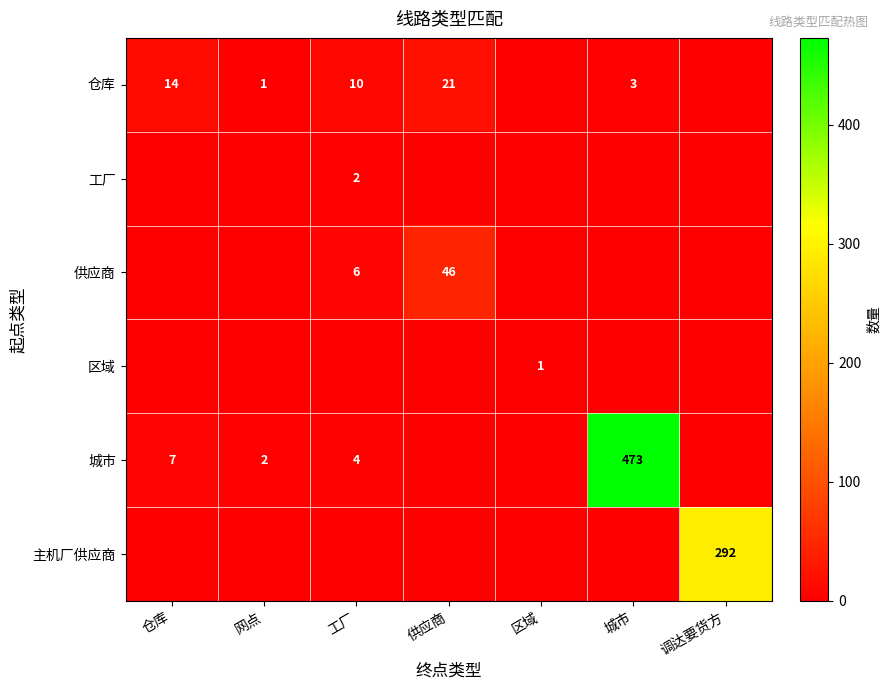

Count the number of categories in the chart.

7